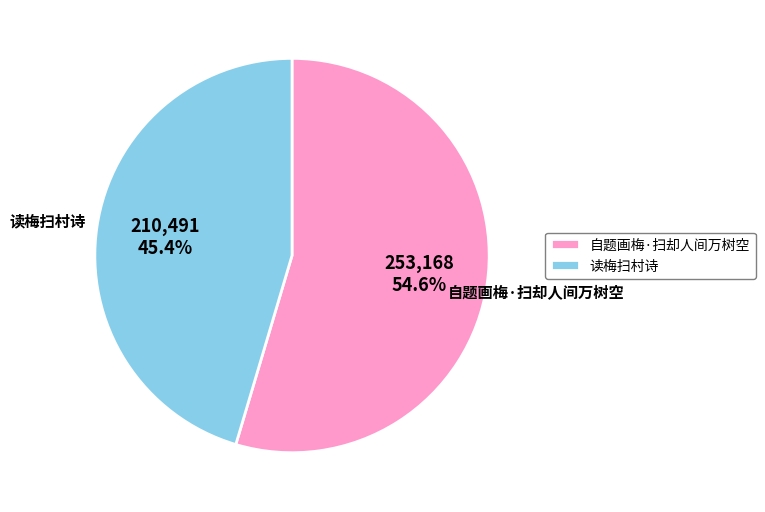

What is the total percentage of 读梅扫村诗 and 自题画梅·扫却人间万树空?

100.0%